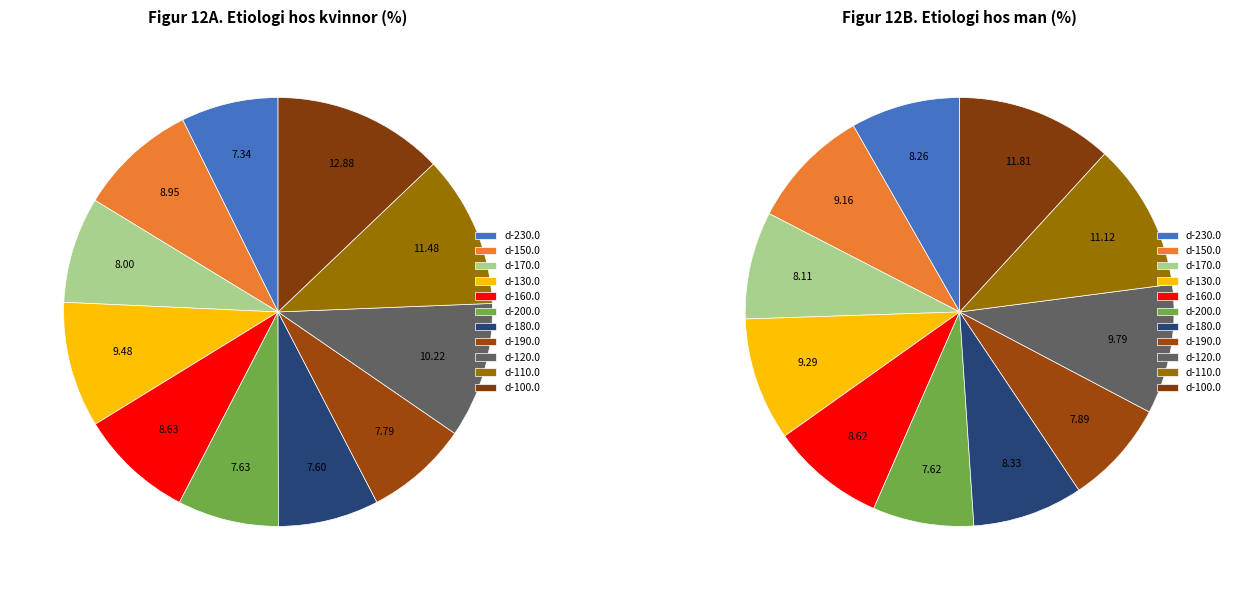

Approximately how many times larger is the value at d-120.0 compared to d-190.0?

1.3